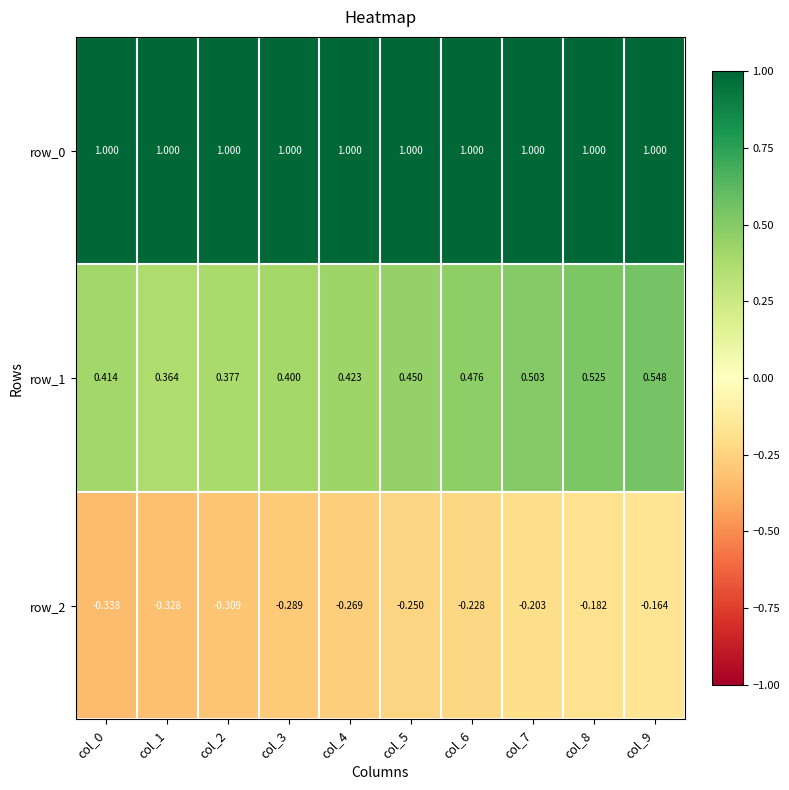

Is the value of row_1 at col_6 greater than the value of row_2 at col_1?

Yes